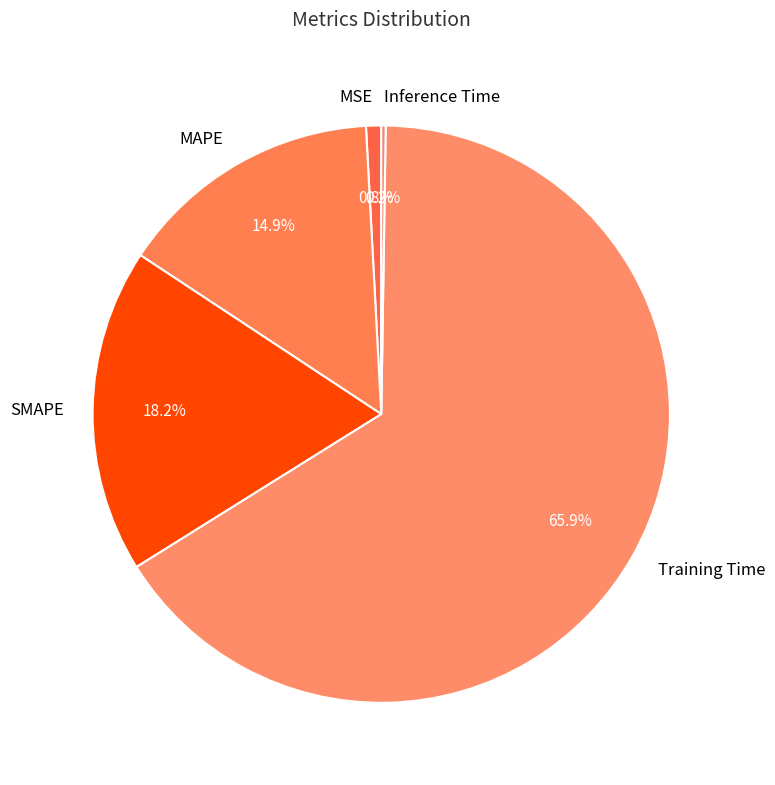

Is SMAPE the majority of the pie?

No